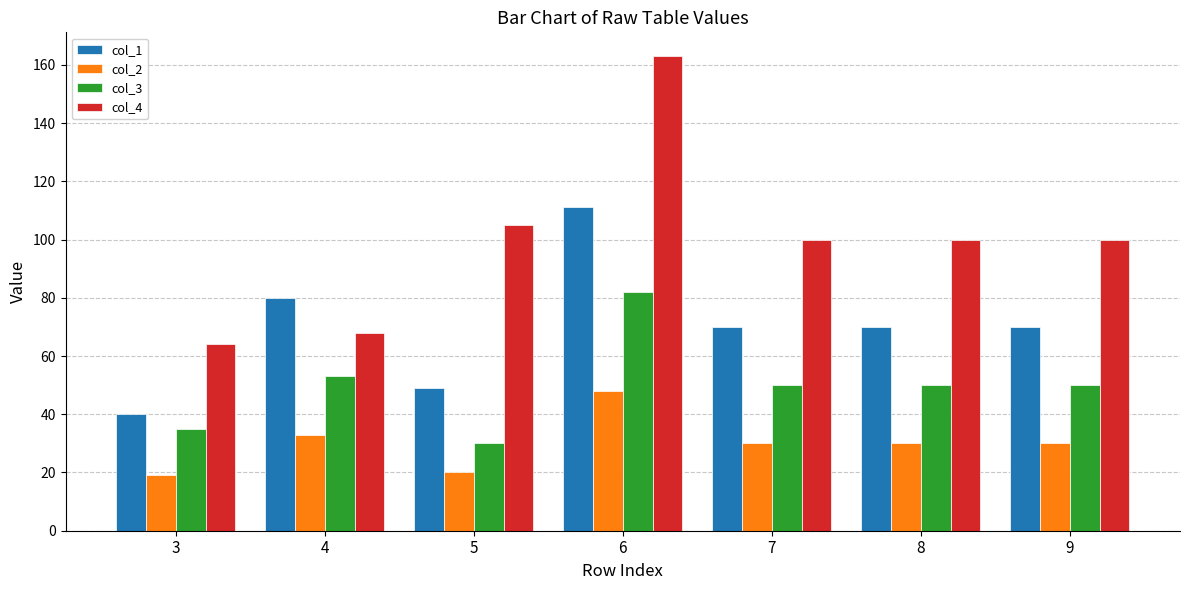

Reading right to left, transcribe all the data shown in this chart.

col_1: 70	70	70	111	49	80	40
col_2: 30	30	30	48	20	33	19
col_3: 50	50	50	82	30	53	35
col_4: 100	100	100	163	105	68	64